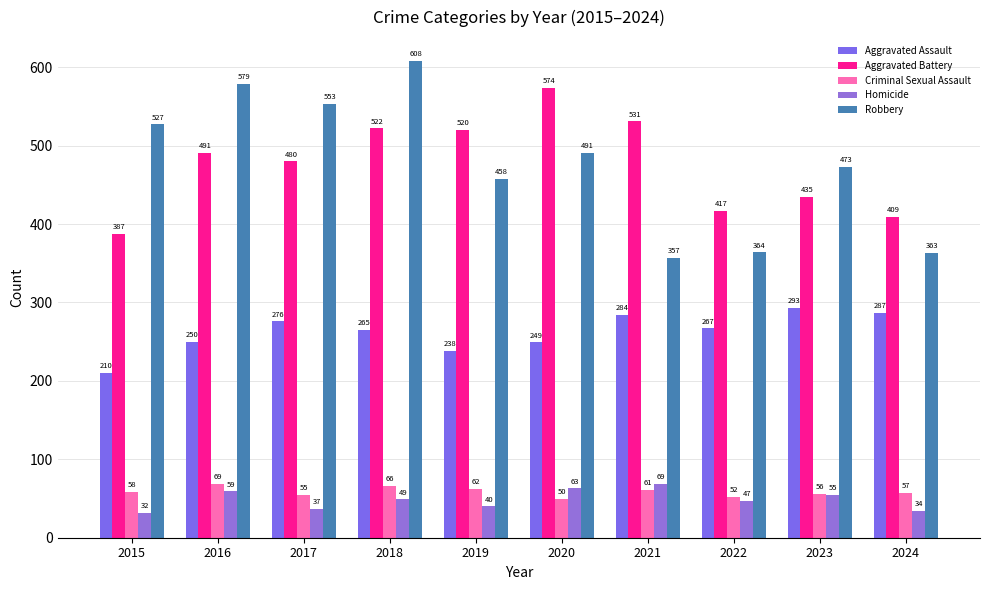

Rank the series at 2022 from highest to lowest value.

Aggravated Battery, Robbery, Aggravated Assault, Criminal Sexual Assault, Homicide